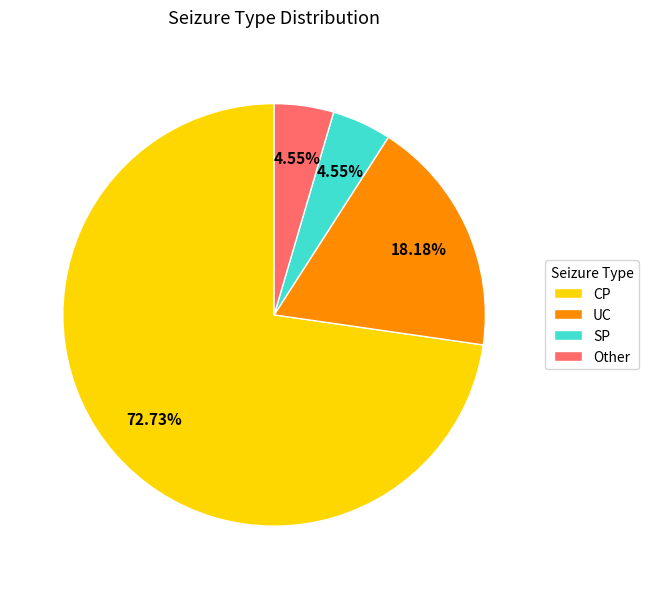

Does Other account for over 50% of the chart?

No